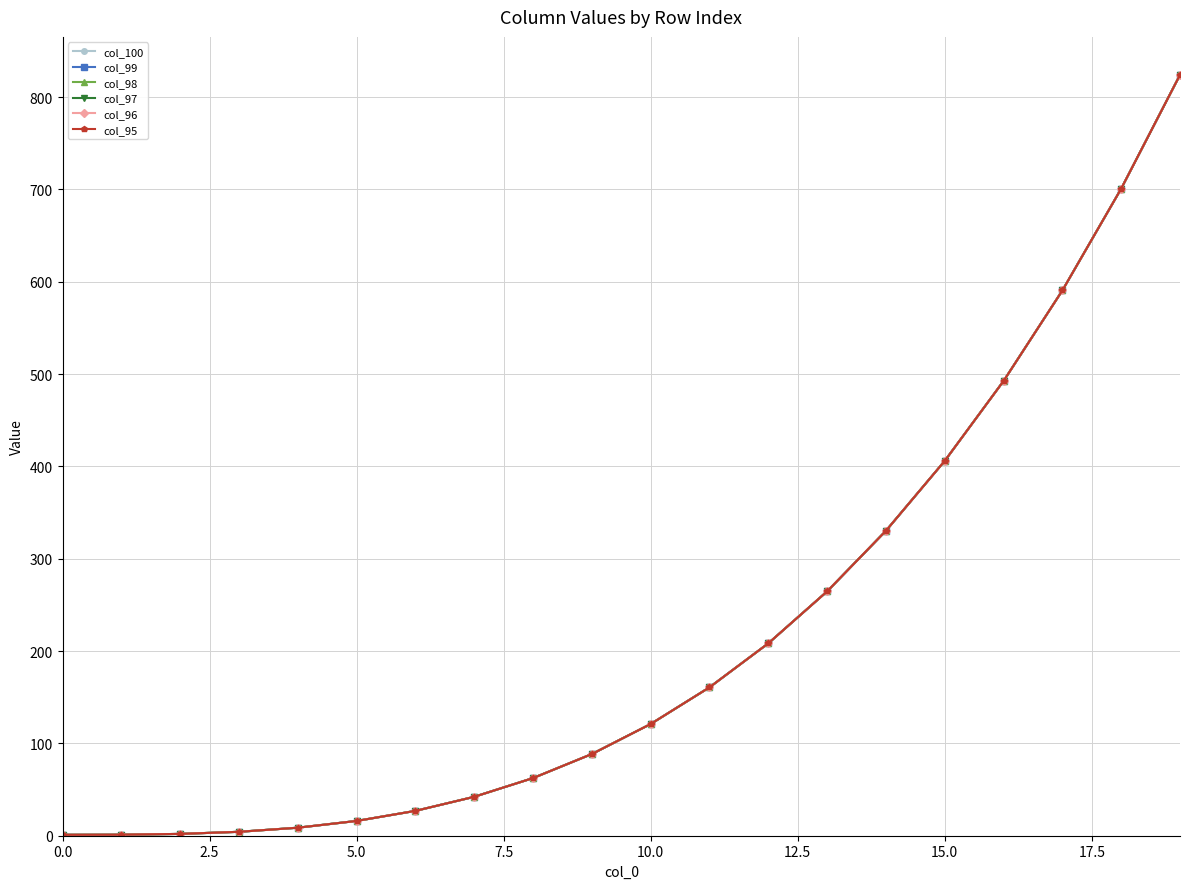

Which series has the largest range (max minus min)?

col_100